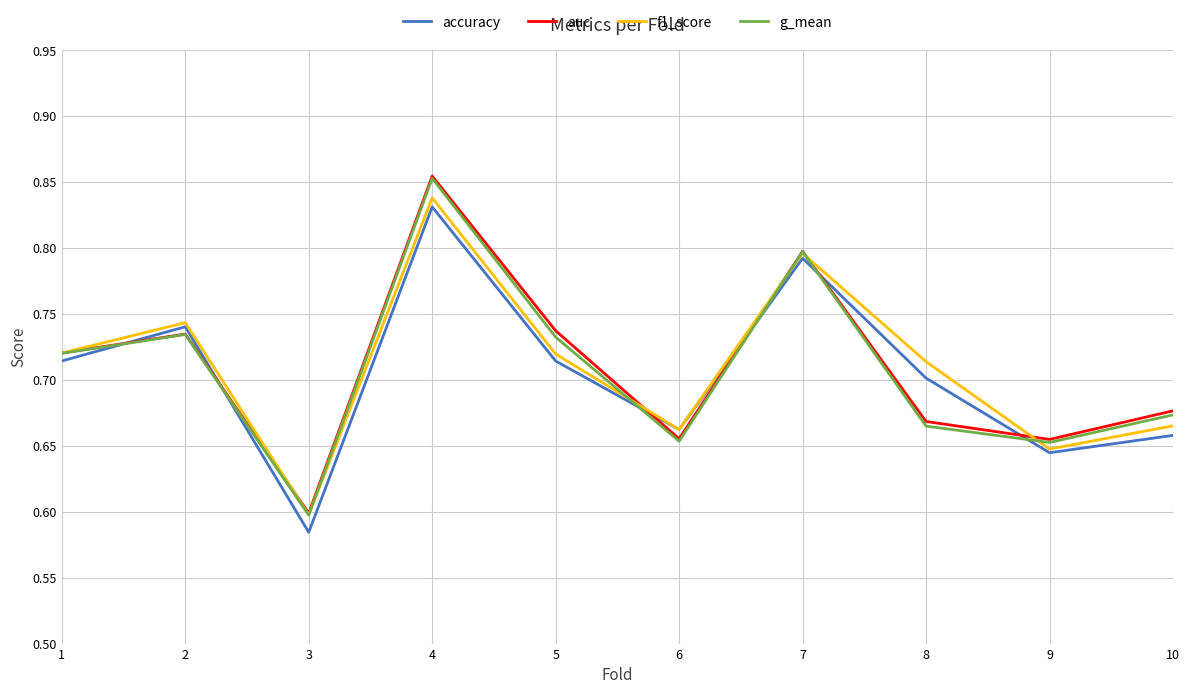

At which label does auc reach its peak?

4